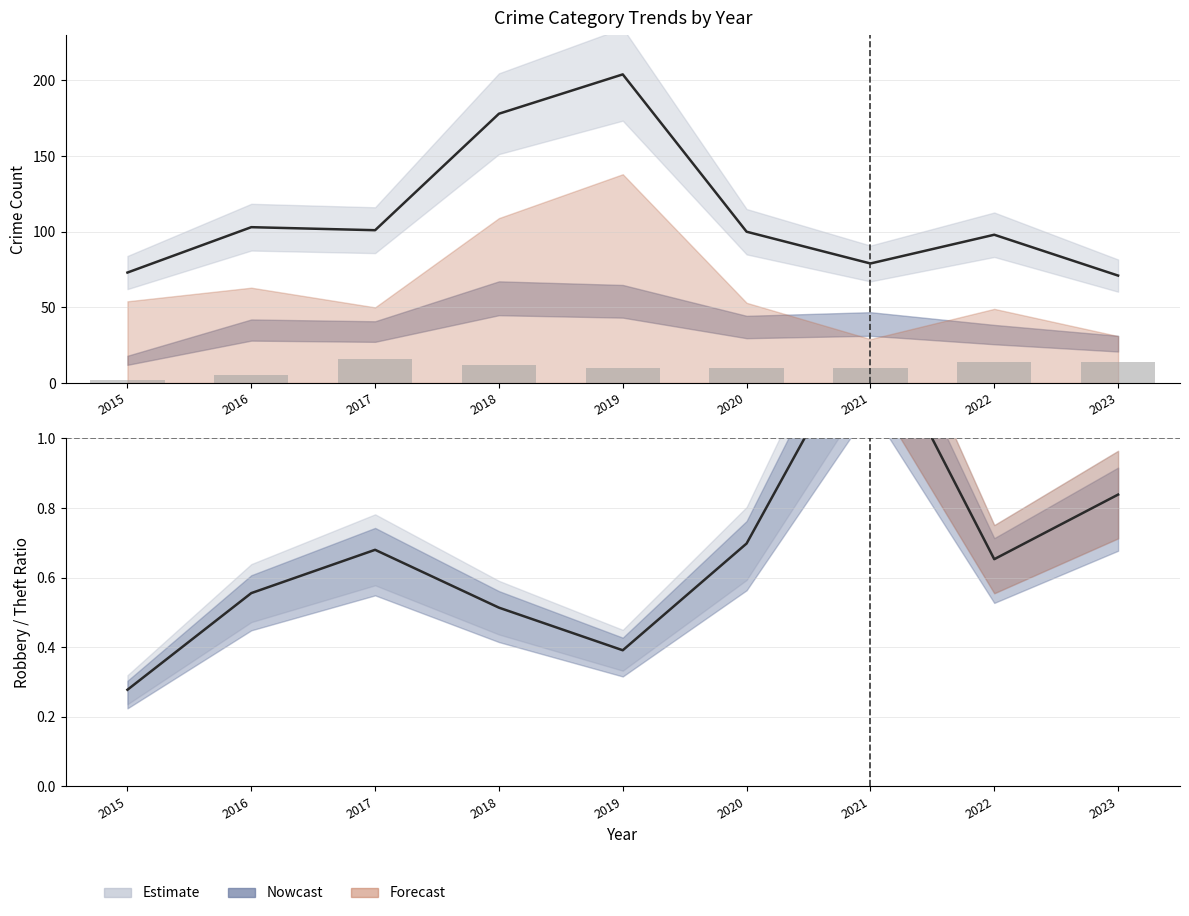

The Robbery/Theft Ratio series shows 0.7 at 2017. True or false?

True